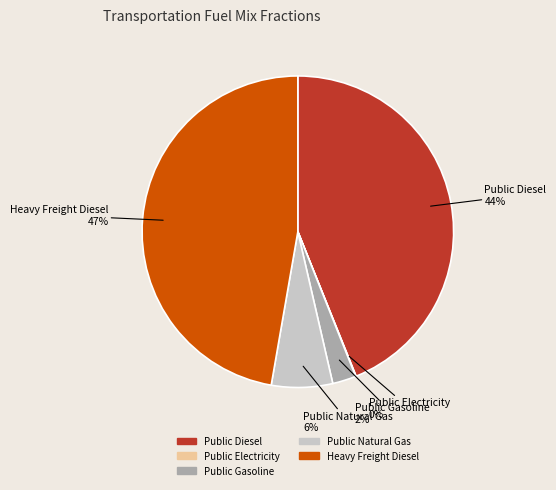

Is Public Natural Gas the majority of the pie?

No